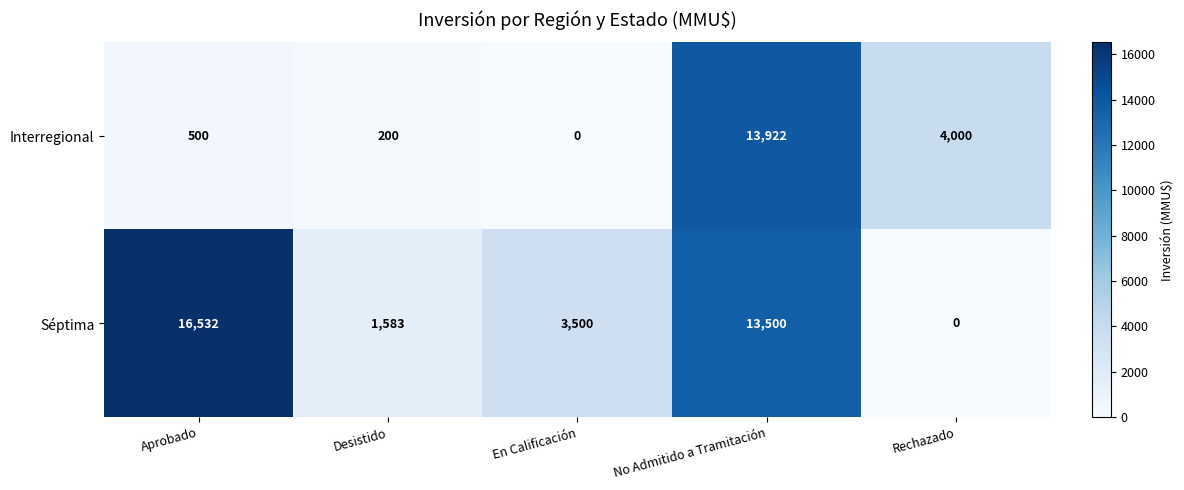

The Séptima series shows 23941 at No Admitido a Tramitación. True or false?

False